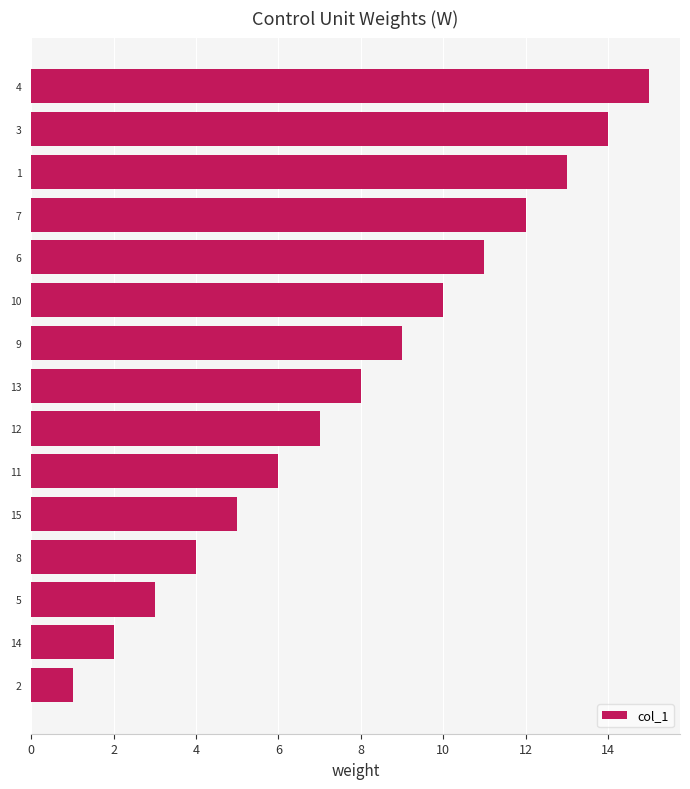

What is the minimum value shown in the chart?

1